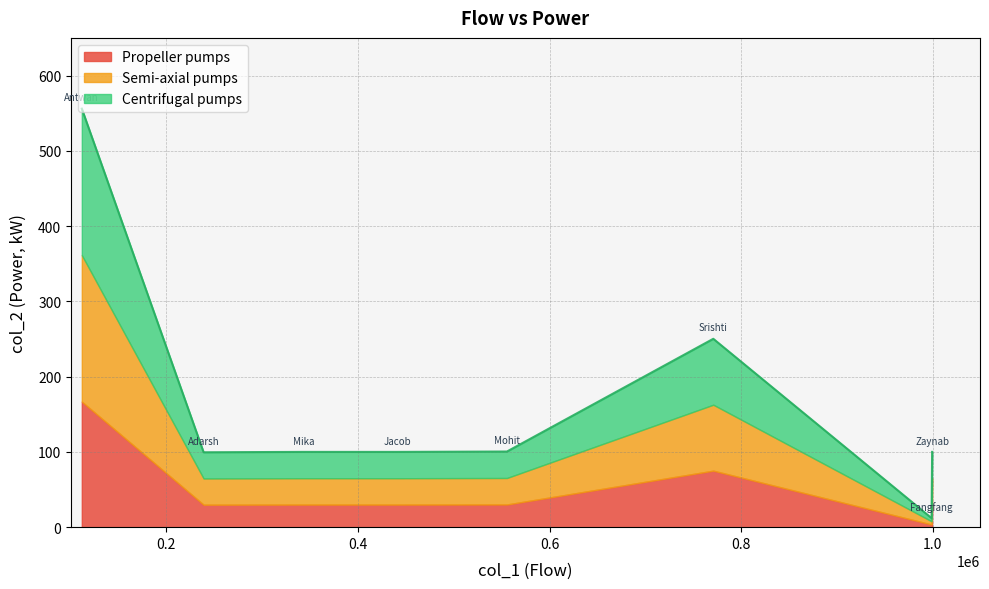

What is the difference between the second highest and minimum values?

238.3